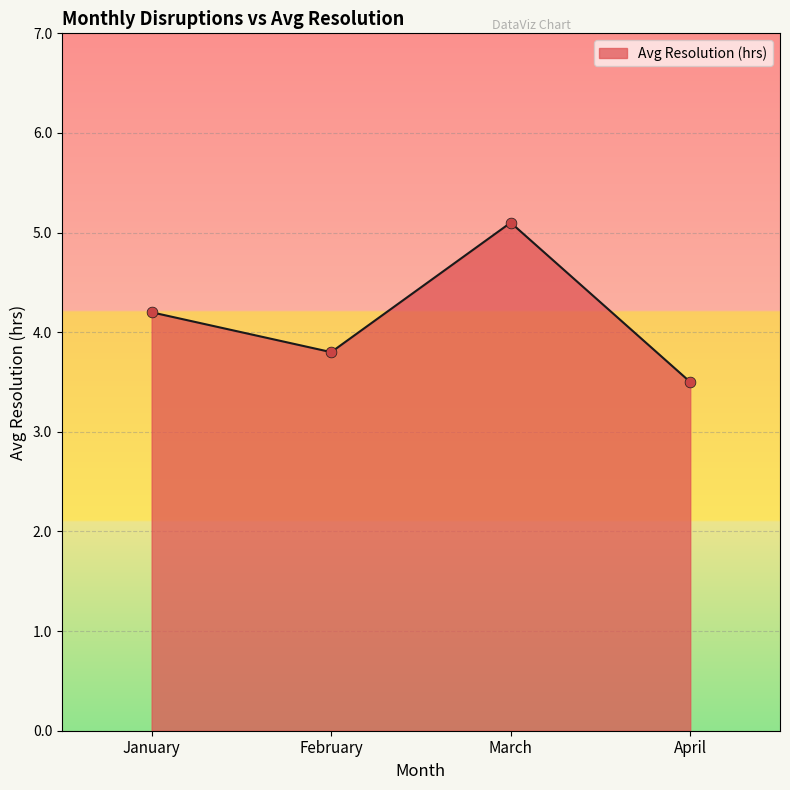

Which has a higher value, March or February?

March